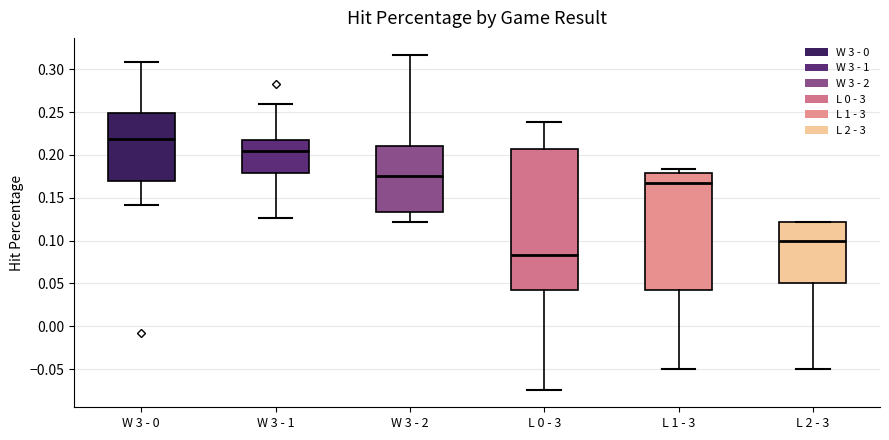

Reading left to right, transcribe this box plot: for each box, give where its median line is, the range the box spans, and where its two whiskers end, as read against the y-axis. The values are not printed on the chart, so give them approximately, as read against the axis.

W 3 - 0: median 0.220, box 0.170 to 0.250, whiskers 0.140 to 0.310
W 3 - 1: median 0.205, box 0.180 to 0.220, whiskers 0.125 to 0.260
W 3 - 2: median 0.175, box 0.135 to 0.210, whiskers 0.120 to 0.315
L 0 - 3: median 0.085, box 0.040 to 0.205, whiskers -0.075 to 0.240
L 1 - 3: median 0.165, box 0.040 to 0.180, whiskers -0.050 to 0.185
L 2 - 3: median 0.100, box 0.050 to 0.120, whiskers -0.050 to 0.120